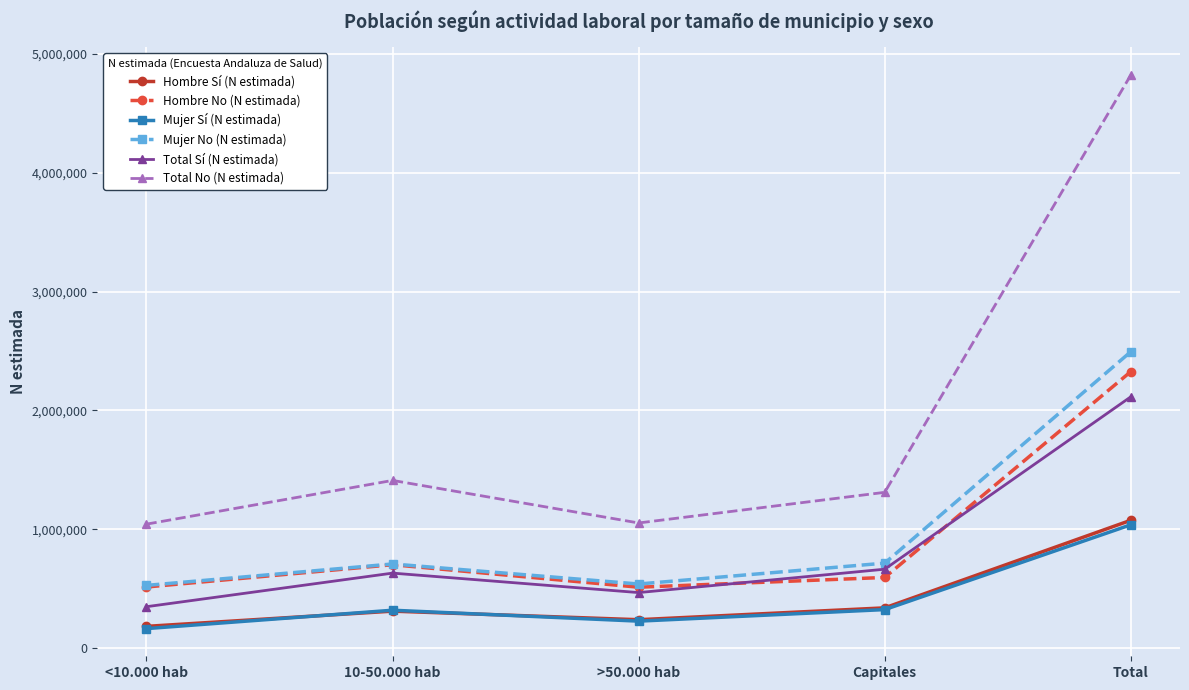

At which label is Total No (N estimada) closest to 2932329?

10-50.000 hab